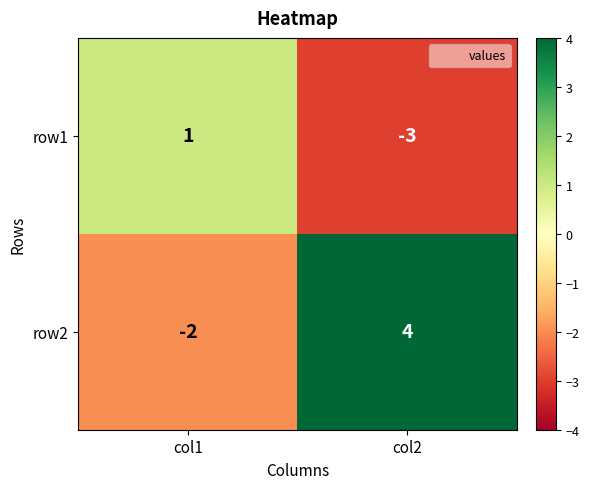

What is the difference between the row2 values at col2 and col1?

6